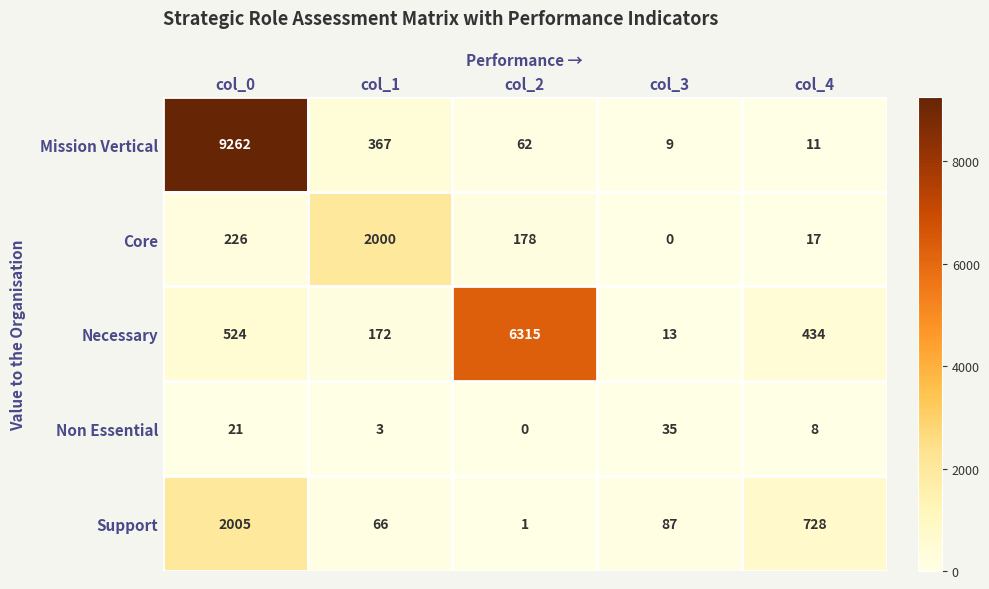

At which category is the sum across all series the highest?

col_0